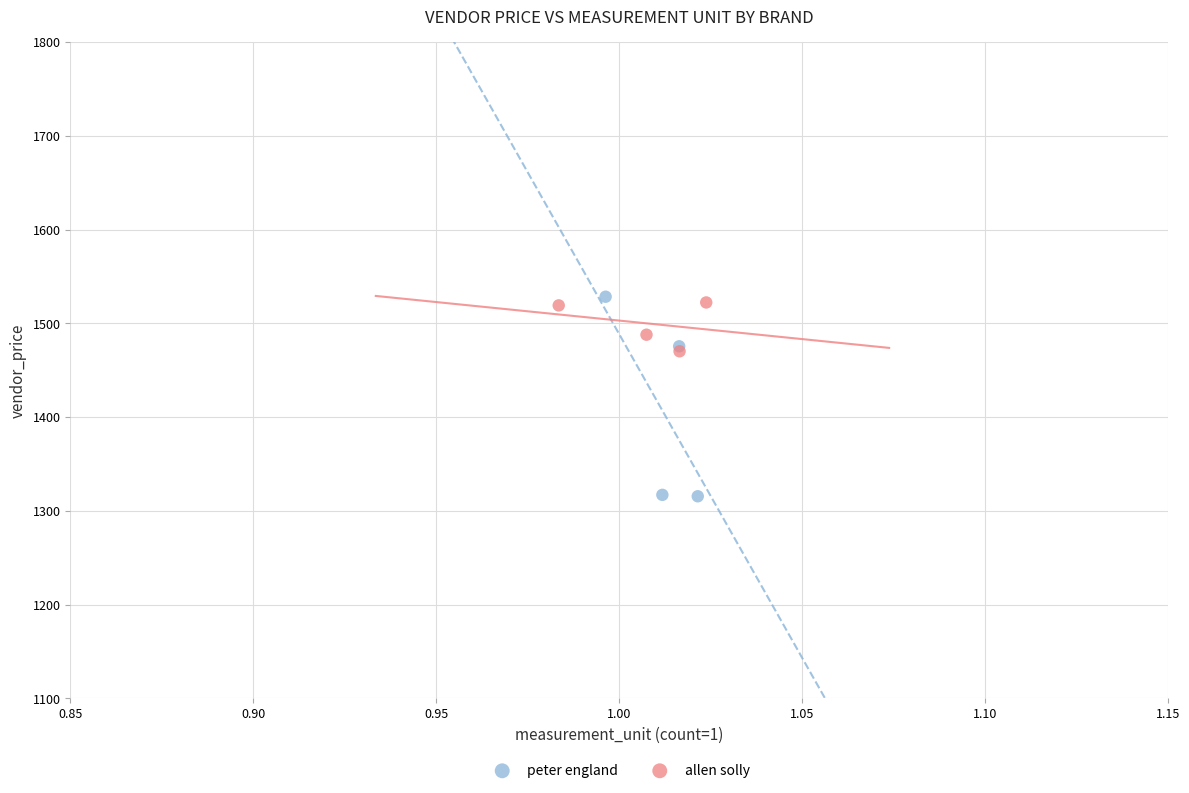

Which series reaches the minimum Y coordinate?

peter england